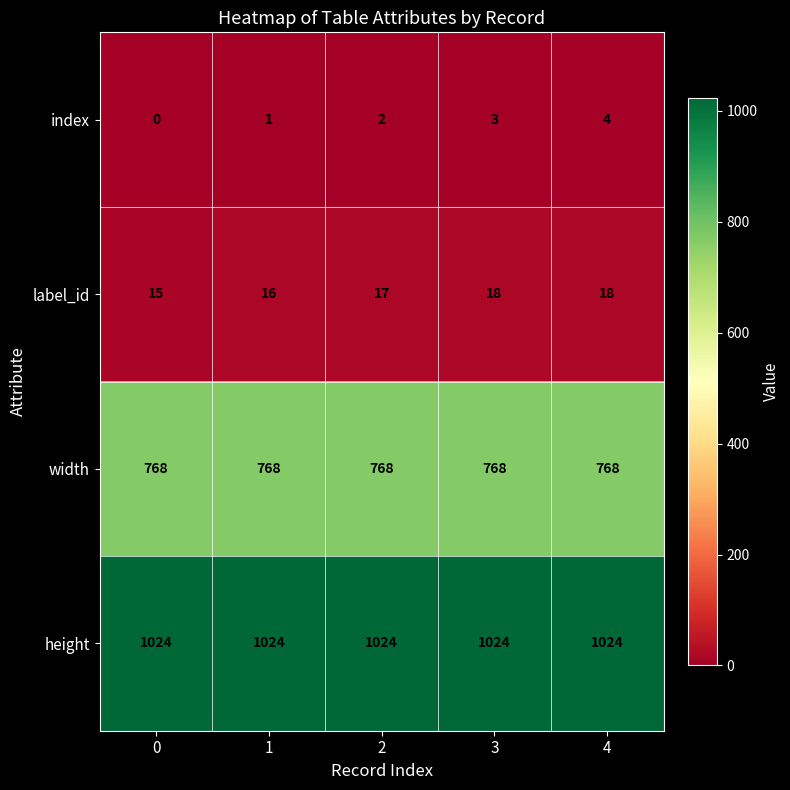

At which category is the sum across all series the highest?

4